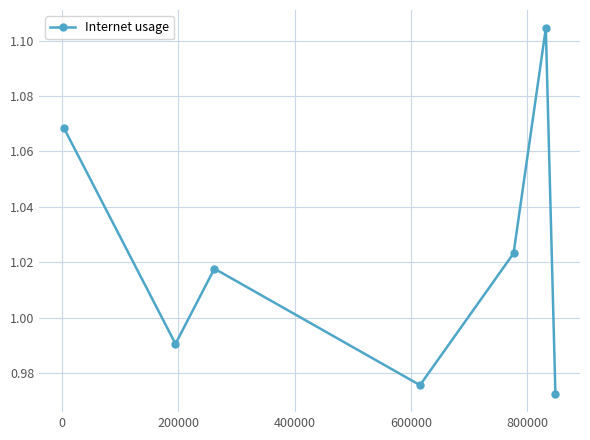

How many points are lower than both their immediate neighbors (excluding endpoints)?

2